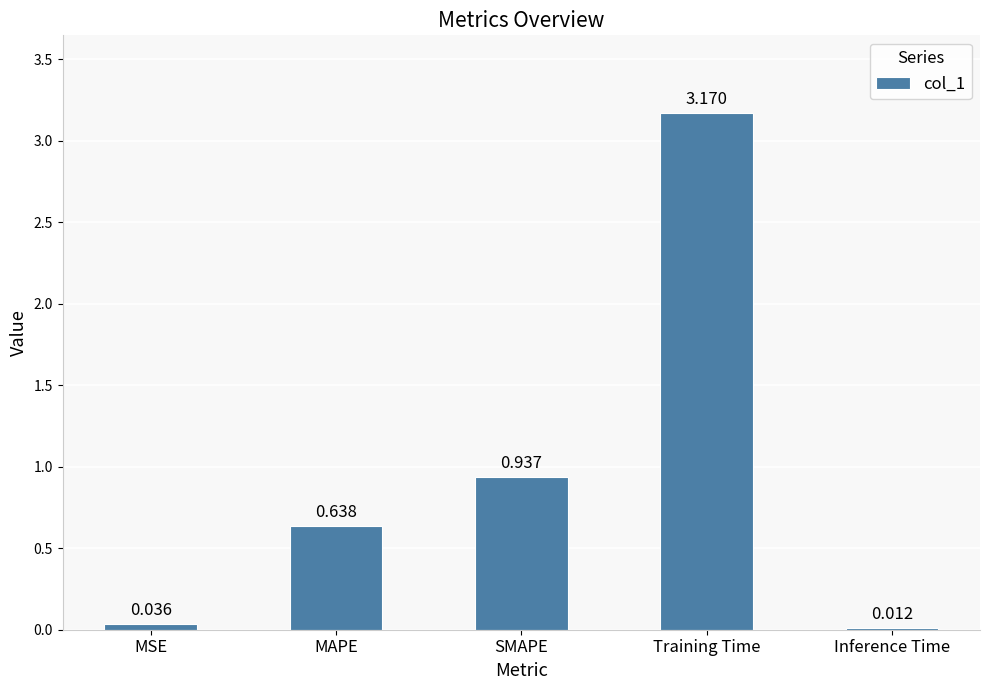

At which label is the value closest to 1?

SMAPE